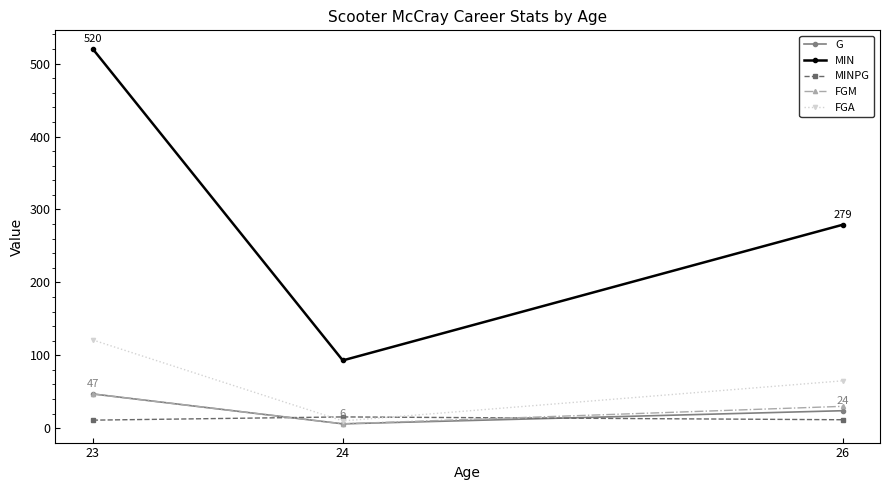

What is the difference between the second highest and minimum values in the FGA series?

55.0